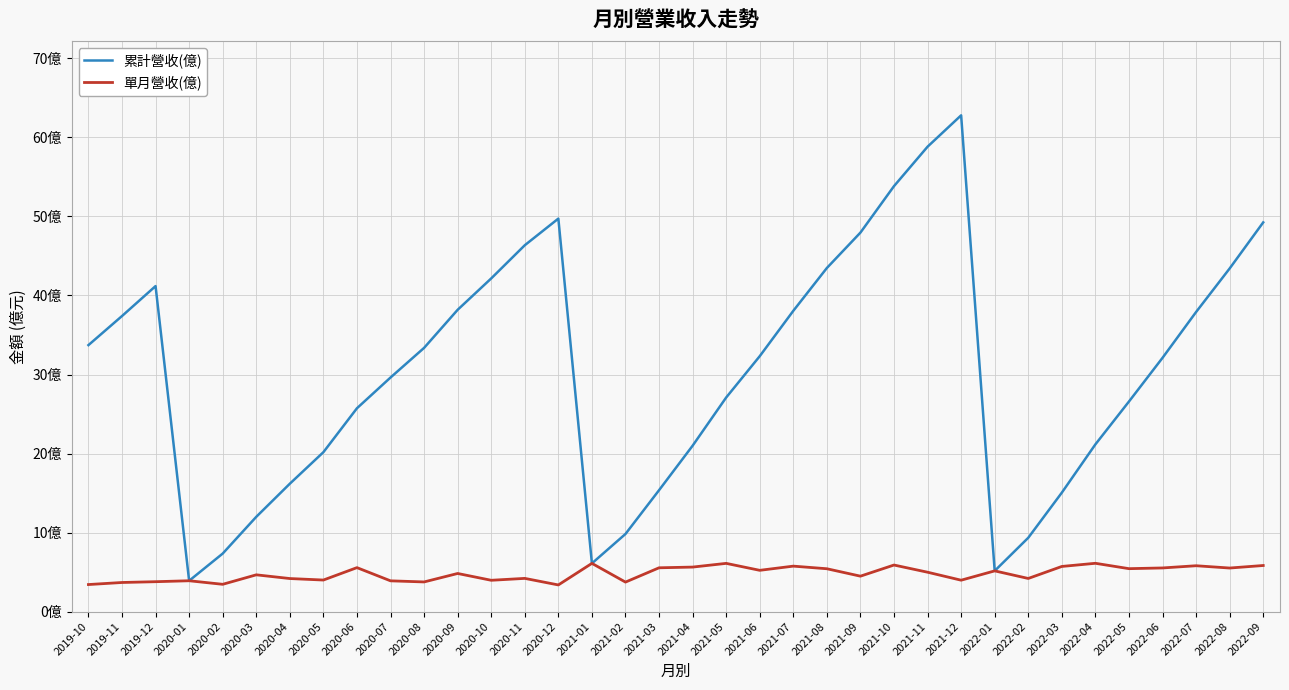

Reading left to right, extract all data points from this chart.

累計營收(億): 2019-10=33.7	2019-11=37.4	2019-12=41.2	2020-01=3.9	2020-02=7.3	2020-03=12.0	2020-04=16.2	2020-05=20.2	2020-06=25.7	2020-07=29.6	2020-08=33.4	2020-09=38.2	2020-10=42.2	2020-11=46.4	2020-12=49.7	2021-01=6.1	2021-02=9.8	2021-03=15.4	2021-04=21.0	2021-05=27.1	2021-06=32.3	2021-07=38.1	2021-08=43.5	2021-09=48.0	2021-10=53.8	2021-11=58.8	2021-12=62.8	2022-01=5.2	2022-02=9.3	2022-03=15.1	2022-04=21.2	2022-05=26.6	2022-06=32.1	2022-07=37.9	2022-08=43.4	2022-09=49.2
單月營收(億): 2019-10=3.4	2019-11=3.7	2019-12=3.8	2020-01=3.9	2020-02=3.5	2020-03=4.7	2020-04=4.2	2020-05=4.0	2020-06=5.6	2020-07=3.9	2020-08=3.8	2020-09=4.8	2020-10=4.0	2020-11=4.2	2020-12=3.4	2021-01=6.1	2021-02=3.7	2021-03=5.5	2021-04=5.6	2021-05=6.1	2021-06=5.2	2021-07=5.8	2021-08=5.4	2021-09=4.5	2021-10=5.9	2021-11=5.0	2021-12=4.0	2022-01=5.2	2022-02=4.2	2022-03=5.7	2022-04=6.1	2022-05=5.4	2022-06=5.5	2022-07=5.8	2022-08=5.5	2022-09=5.8